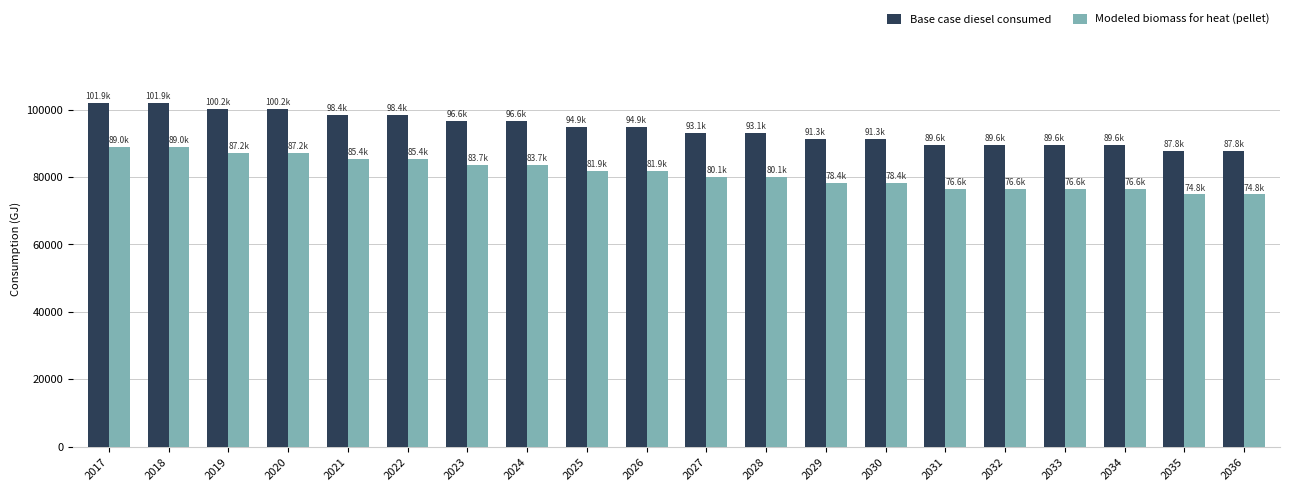

The value of Base case diesel consumed at 2030 is 91331.0. True or false?

True